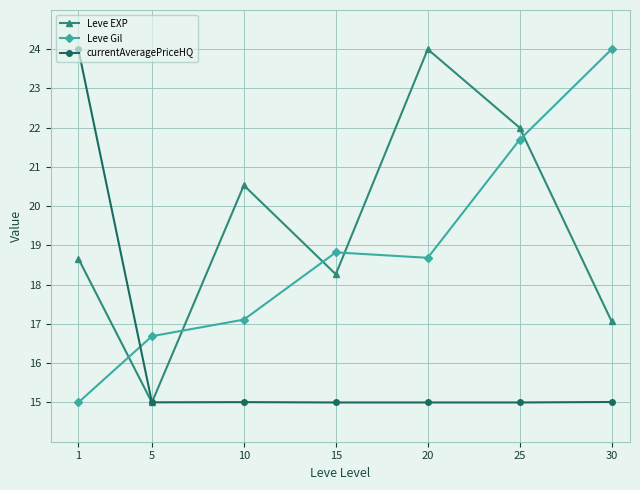

At which category is the sum across all series the highest?

25